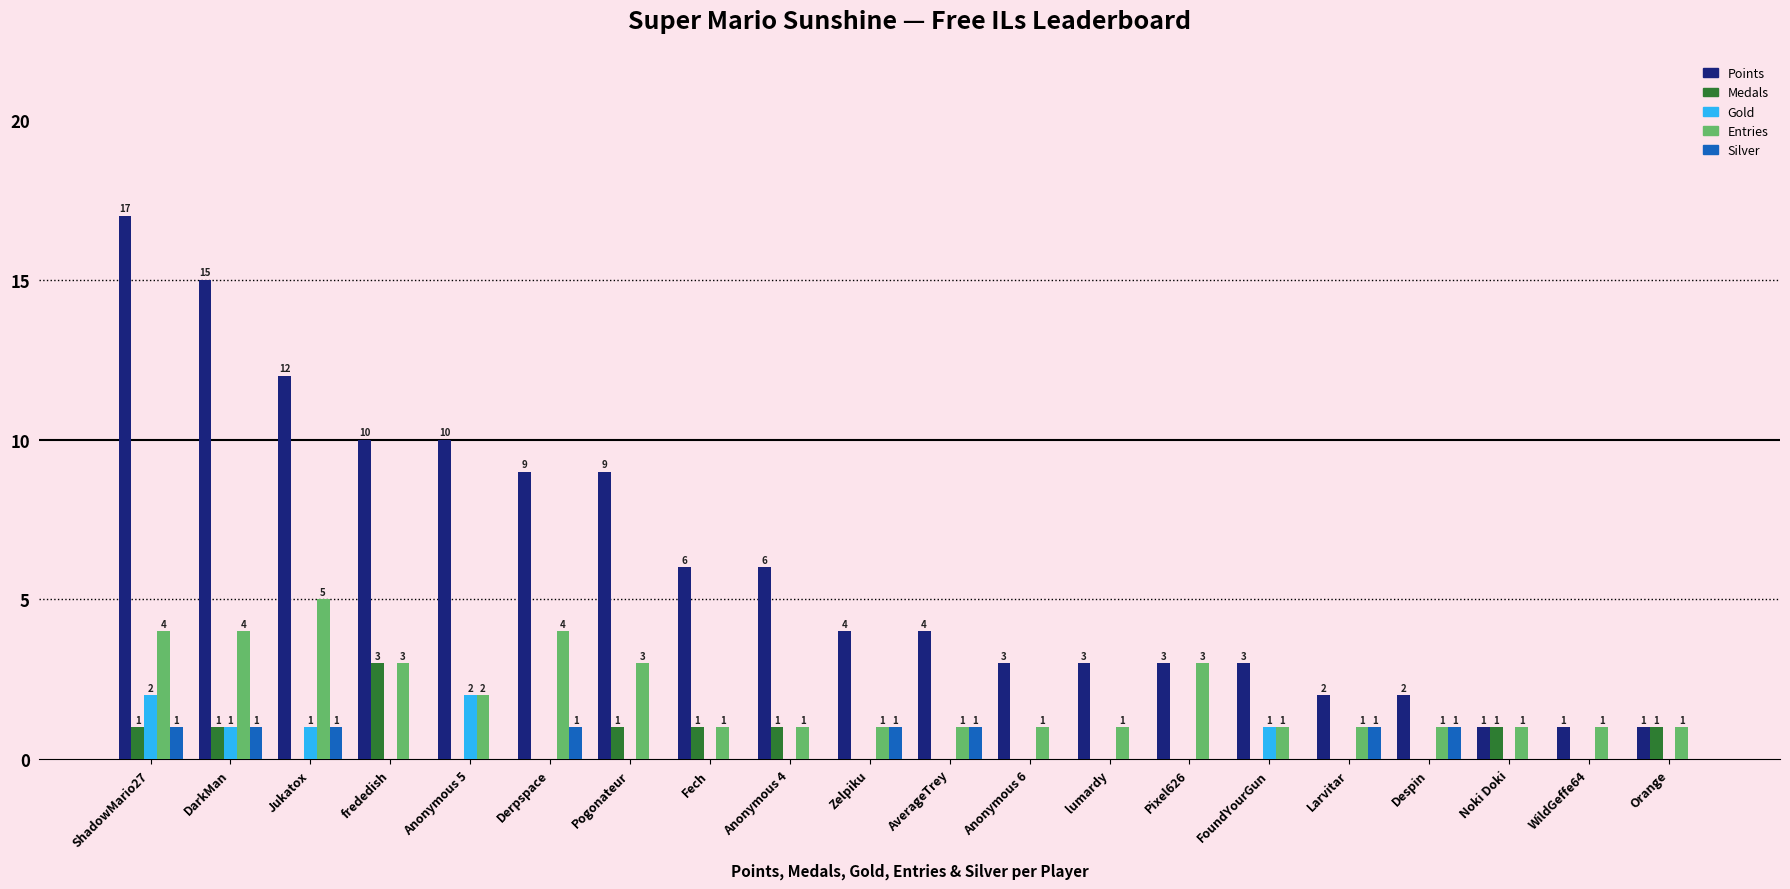

Reading left to right, what are all the values shown in this chart?

Points: 17	15	12	10	10	9	9	6	6	4	4	3	3	3	3	2	2	1	1	1
Medals: 1	1	0	3	0	0	1	1	1	0	0	0	0	0	0	0	0	1	0	1
Gold: 2	1	1	0	2	0	0	0	0	0	0	0	0	0	1	0	0	0	0	0
Entries: 4	4	5	3	2	4	3	1	1	1	1	1	1	3	1	1	1	1	1	1
Silver: 1	1	1	0	0	1	0	0	0	1	1	0	0	0	0	1	1	0	0	0